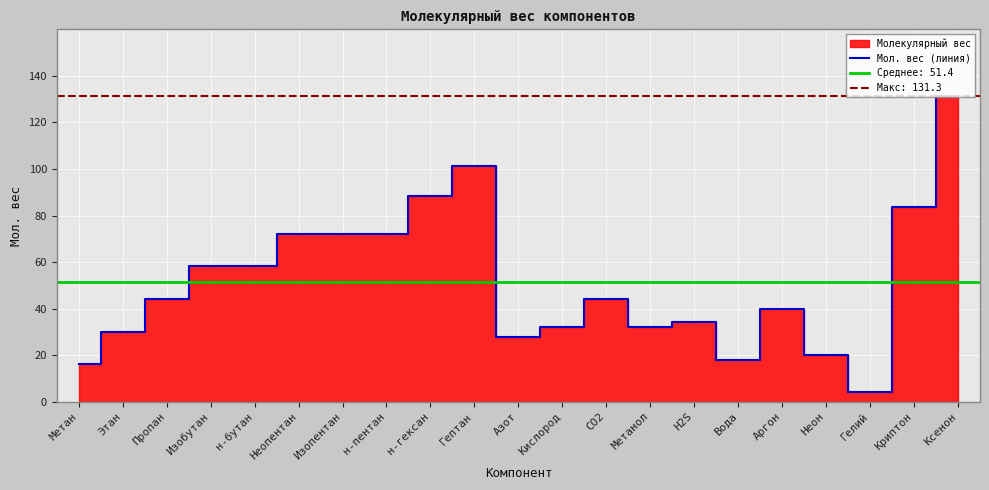

Reading left to right, what are all the values shown in this chart?

Метан=16.0	Этан=30.1	Пропан=44.1	Изобутан=58.1	н-бутан=58.1	Неопентан=72.1	Изопентан=72.1	н-пентан=72.1	н-гексан=88.2	Гептан=101.2	Азот=28.0	Кислород=32.0	CO2=44.0	Метанол=32.0	H2S=34.1	Вода=18.0	Аргон=39.9	Неон=20.2	Гелий=4.0	Криптон=83.8	Ксенон=131.3